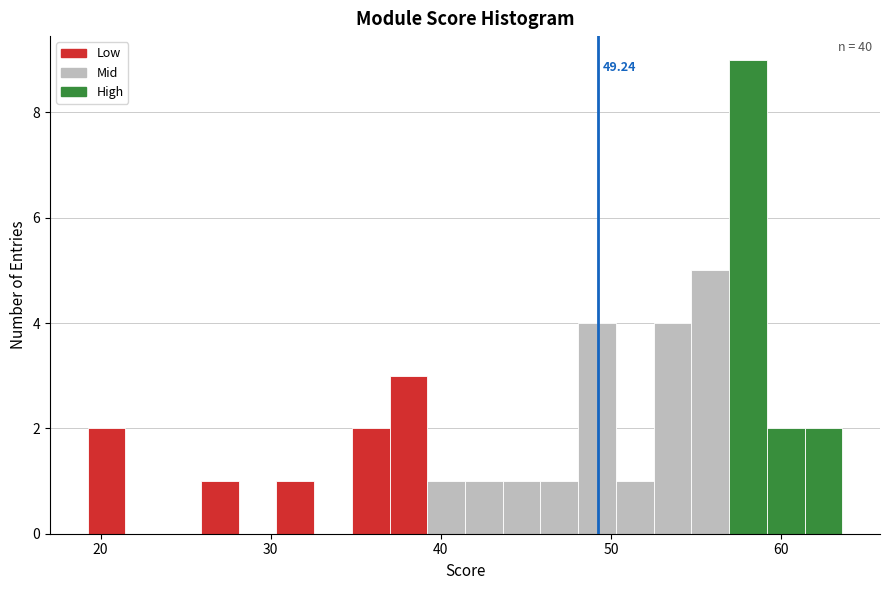

Around what value on the x-axis is the tallest bar? Give the approximate position of its centre, as read against the axis.

58